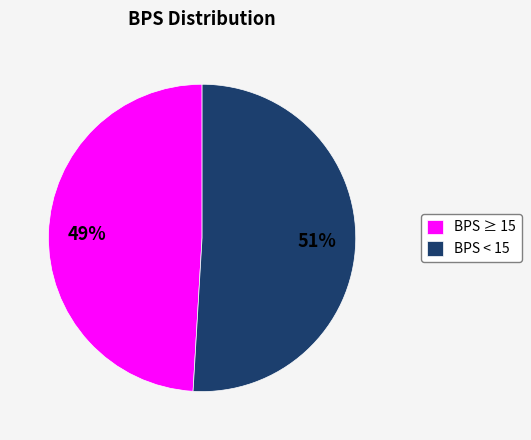

Count the number of slices in the pie.

2